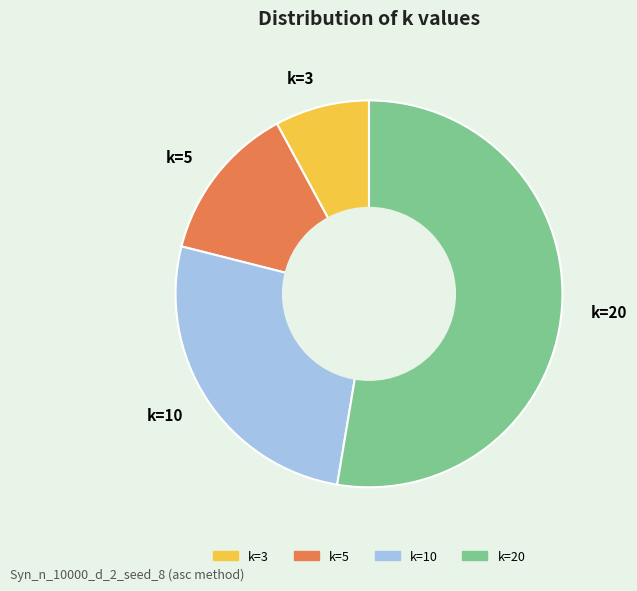

What is the ratio of the value at k=20 to the value at k=3?

6.7